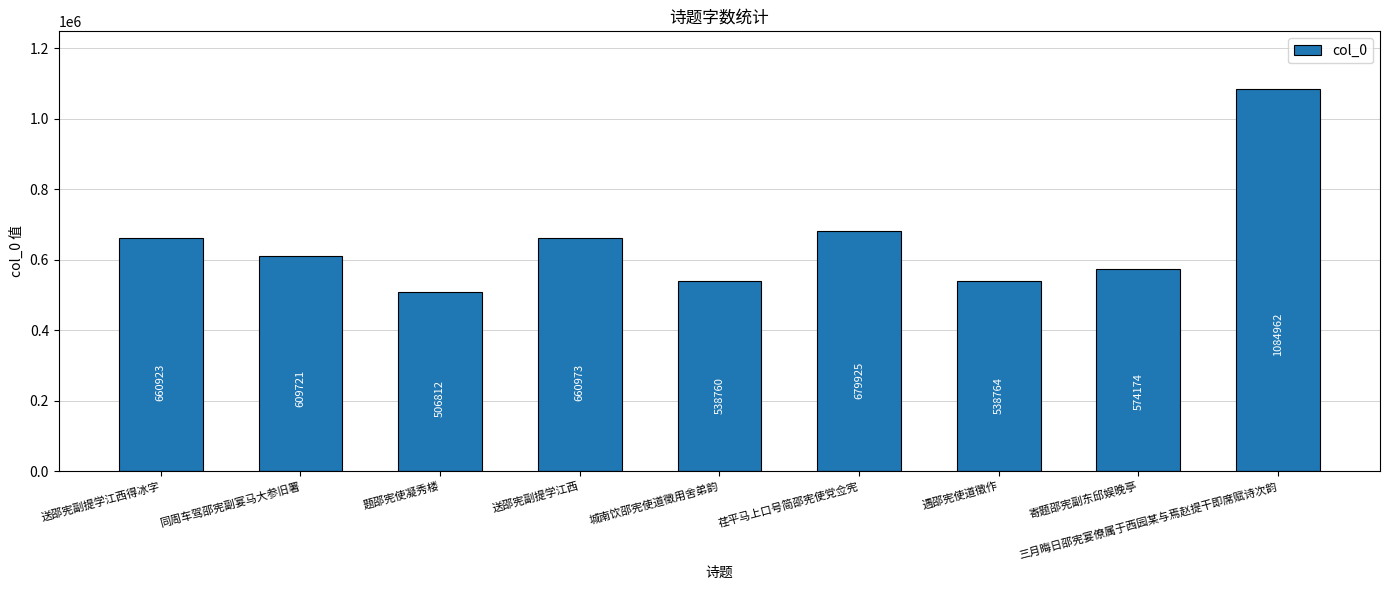

How many bars are there in total?

9